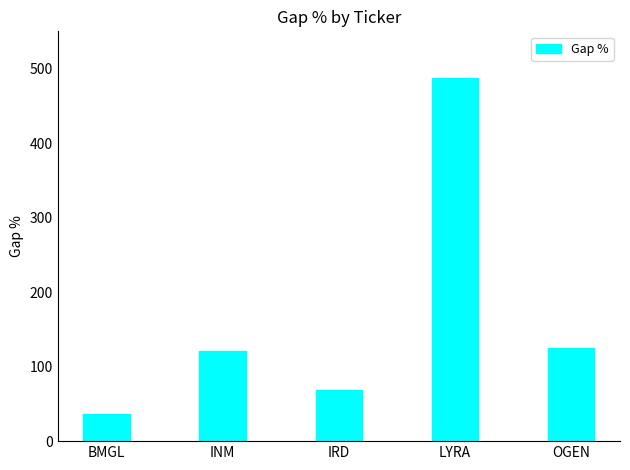

What is the sum of all values?

839